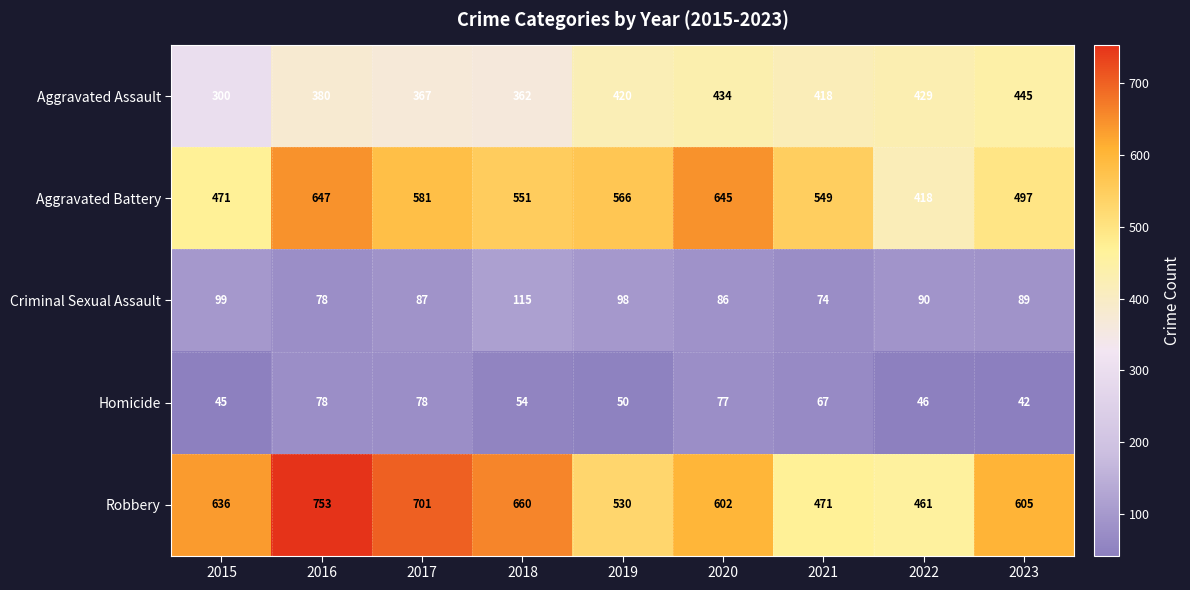

Which category has the highest value across all series?

2016